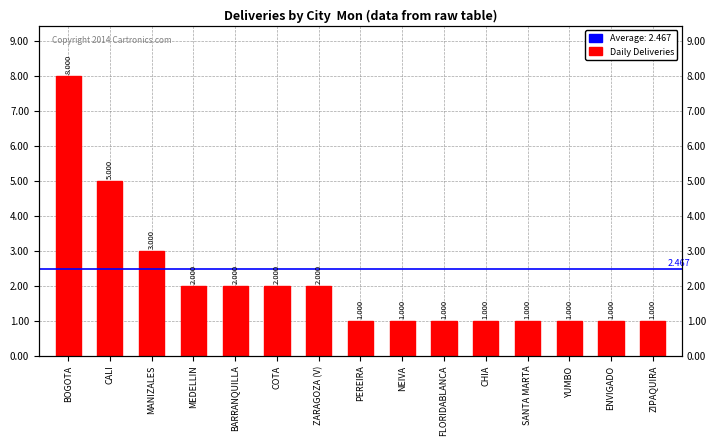

Does the chart contain any negative values?

No